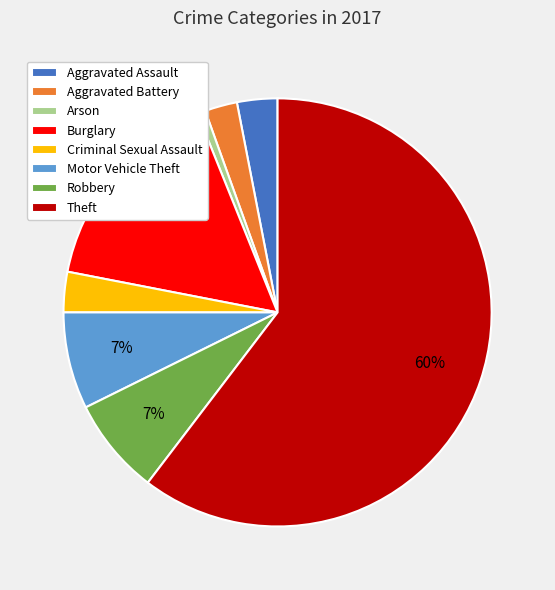

To the nearest percent, what is the combined percentage of Theft and Motor Vehicle Theft?

68%